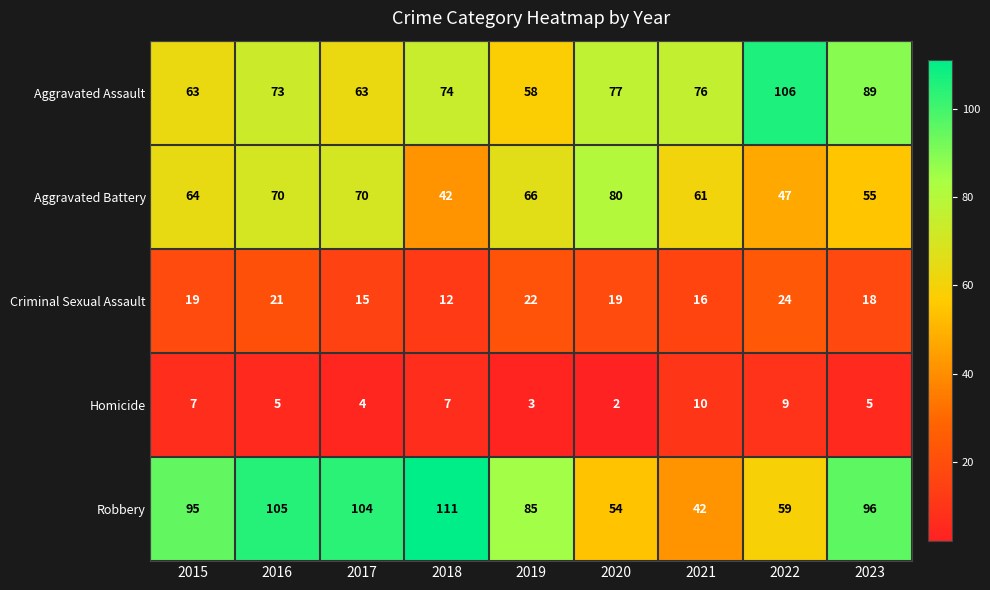

Which label corresponds to the smallest value in the chart?

2020